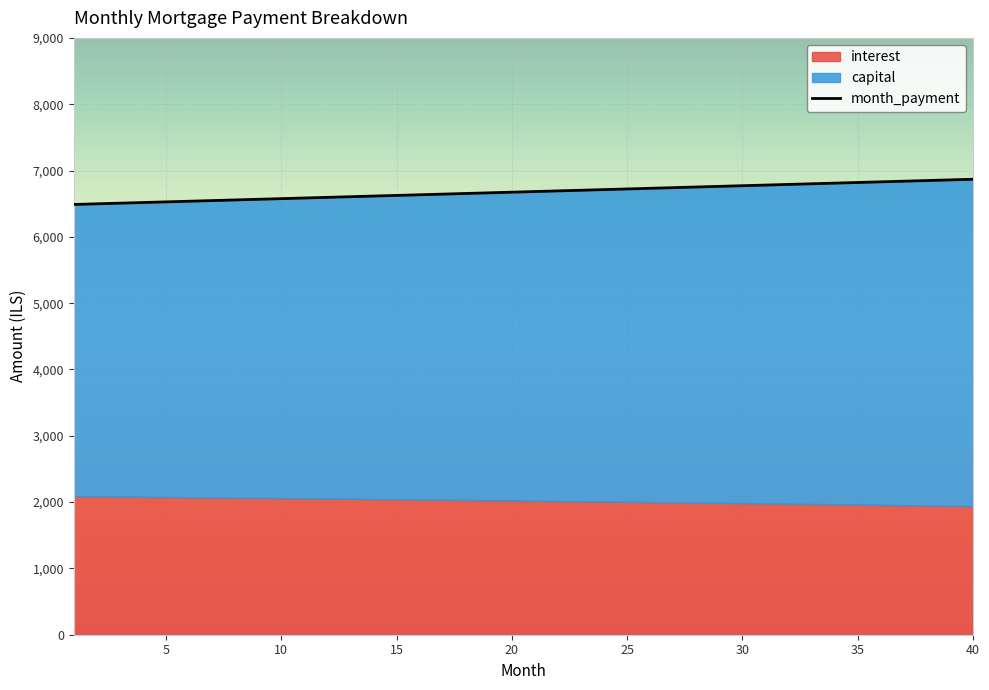

Reading left to right, extract all data points from this chart.

interest: 1=2089.4	2=2086.3	3=2083.2	4=2080.0	5=2076.8	6=2073.6	7=2070.3	8=2067.0	9=2063.6	10=2060.2	11=2056.8	12=2053.3	13=2049.8	14=2046.3	15=2042.7	16=2039.1	17=2035.5	18=2031.8	19=2028.0	20=2024.3	21=2020.5	22=2016.6	23=2012.7	24=2008.8	25=2004.8	26=2000.8	27=1996.8	28=1992.7	29=1988.5	30=1984.4	31=1980.2	32=1975.9	33=1971.6	34=1967.3	35=1962.9	36=1958.5	37=1954.0	38=1949.5	39=1944.9	40=1940.3
capital: 1=4398.8	2=4411.6	3=4424.5	4=4437.4	5=4450.3	6=4463.3	7=4476.3	8=4489.4	9=4502.4	10=4515.6	11=4528.8	12=4542.0	13=4555.2	14=4568.5	15=4581.8	16=4595.2	17=4608.6	18=4622.0	19=4635.5	20=4649.0	21=4662.6	22=4676.2	23=4689.8	24=4703.5	25=4717.2	26=4731.0	27=4744.8	28=4758.6	29=4772.5	30=4786.4	31=4800.4	32=4814.4	33=4828.4	34=4842.5	35=4856.6	36=4870.8	37=4885.0	38=4899.2	39=4913.5	40=4927.9
month_payment: 1=6488.2	2=6497.9	3=6507.6	4=6517.4	5=6527.1	6=6536.8	7=6546.6	8=6556.3	9=6566.1	10=6575.8	11=6585.6	12=6595.3	13=6605.1	14=6614.8	15=6624.5	16=6634.3	17=6644.0	18=6653.8	19=6663.5	20=6673.3	21=6683.0	22=6692.8	23=6702.5	24=6712.3	25=6722.0	26=6731.8	27=6741.5	28=6751.3	29=6761.0	30=6770.8	31=6780.5	32=6790.3	33=6800.0	34=6809.8	35=6819.5	36=6829.3	37=6839.0	38=6848.7	39=6858.5	40=6868.2